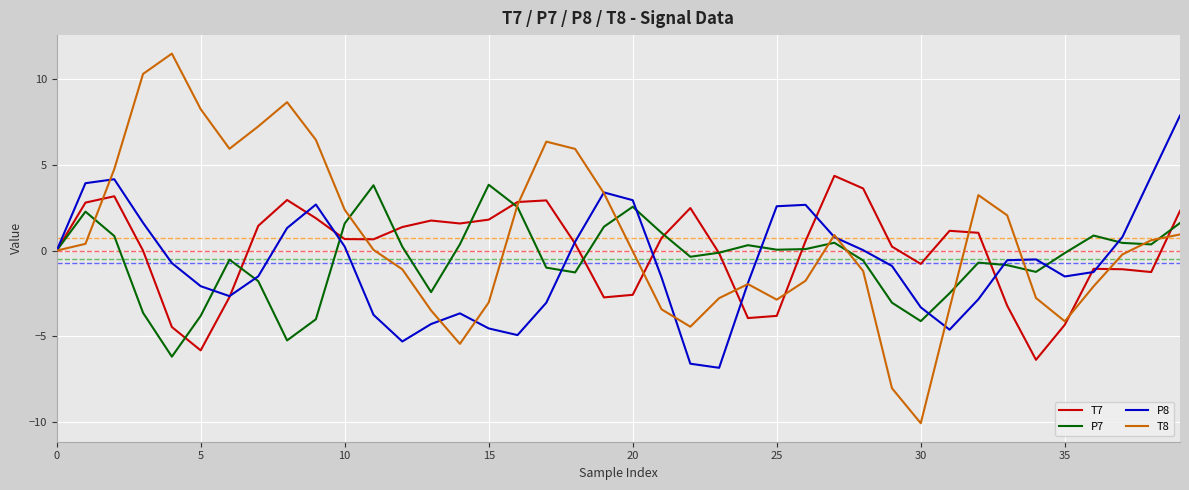

Which series has the largest range (max minus min)?

T8